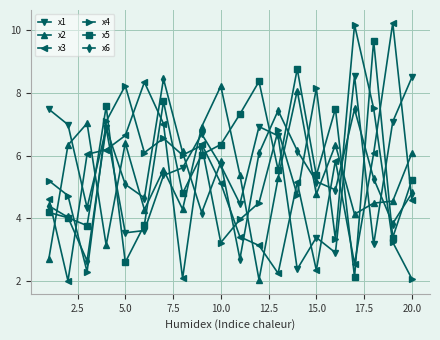

What is the greatest value displayed?

10.2